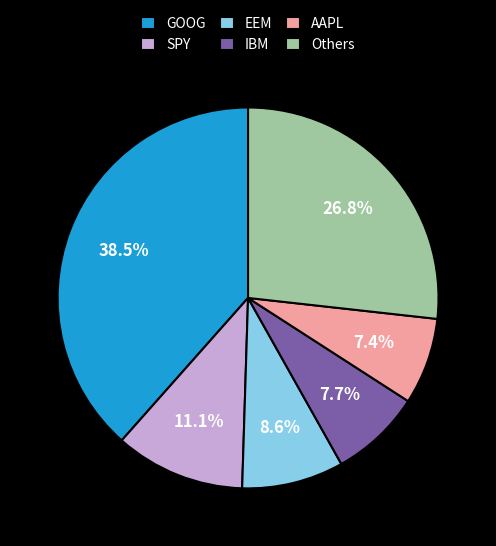

Is there any slice that represents more than half of the pie?

No